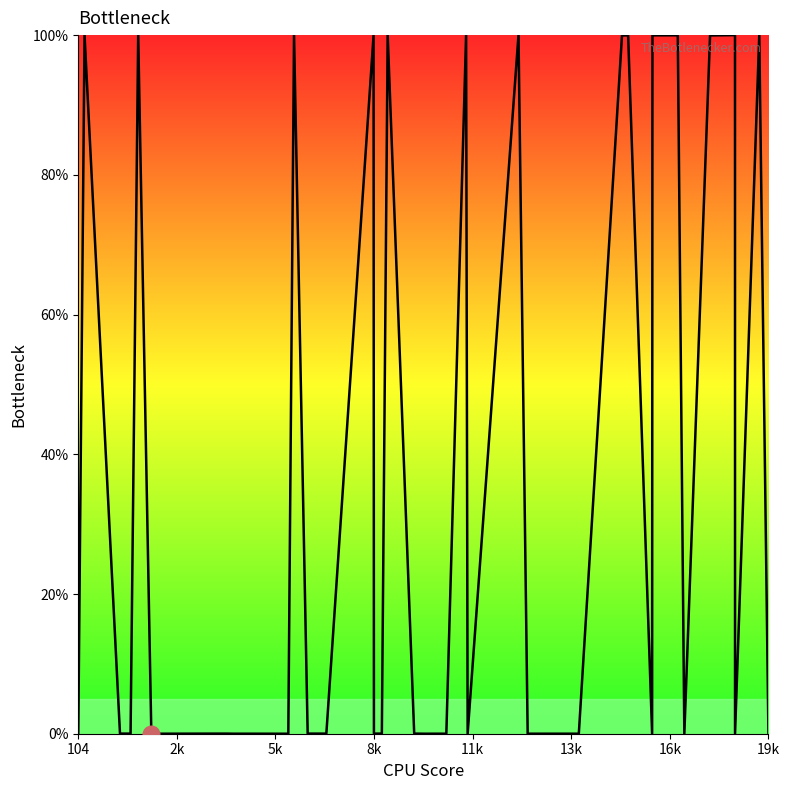

What is the maximum value shown in the chart?

100.0